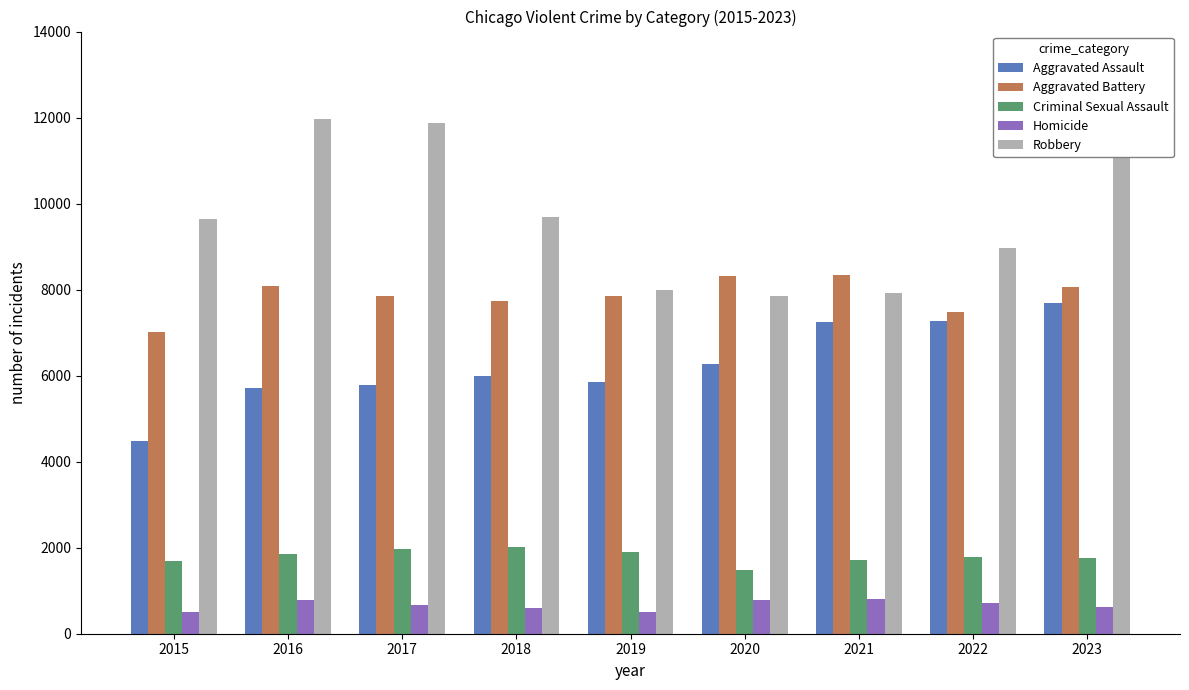

Between 2019 and 2021, which series saw the biggest shift?

Aggravated Assault